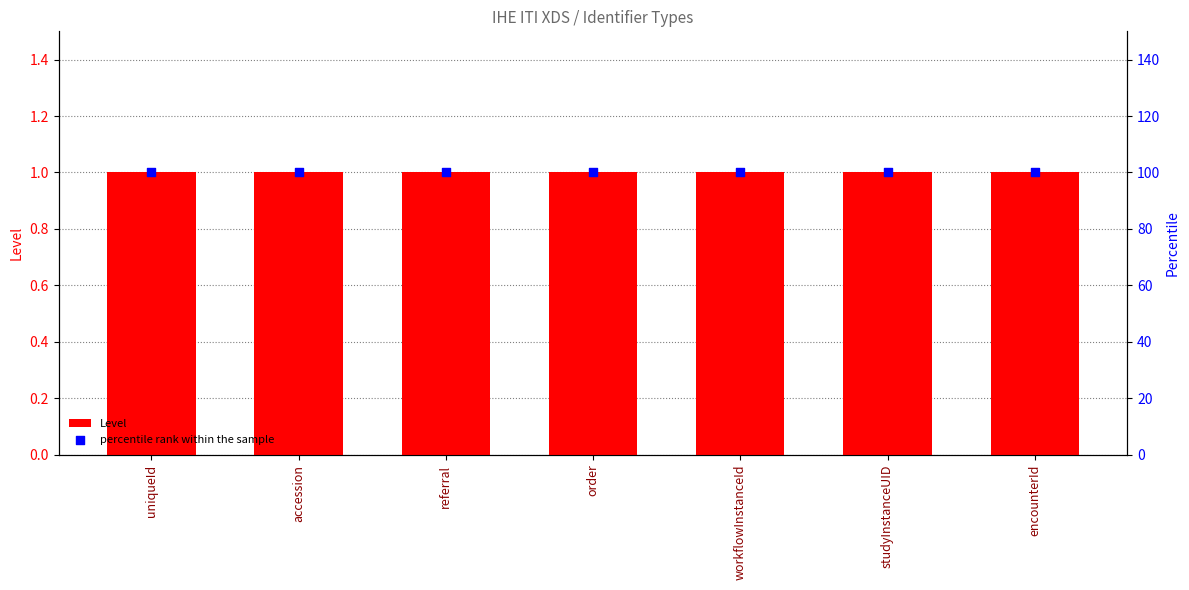

Which series reaches the minimum Y coordinate?

Level